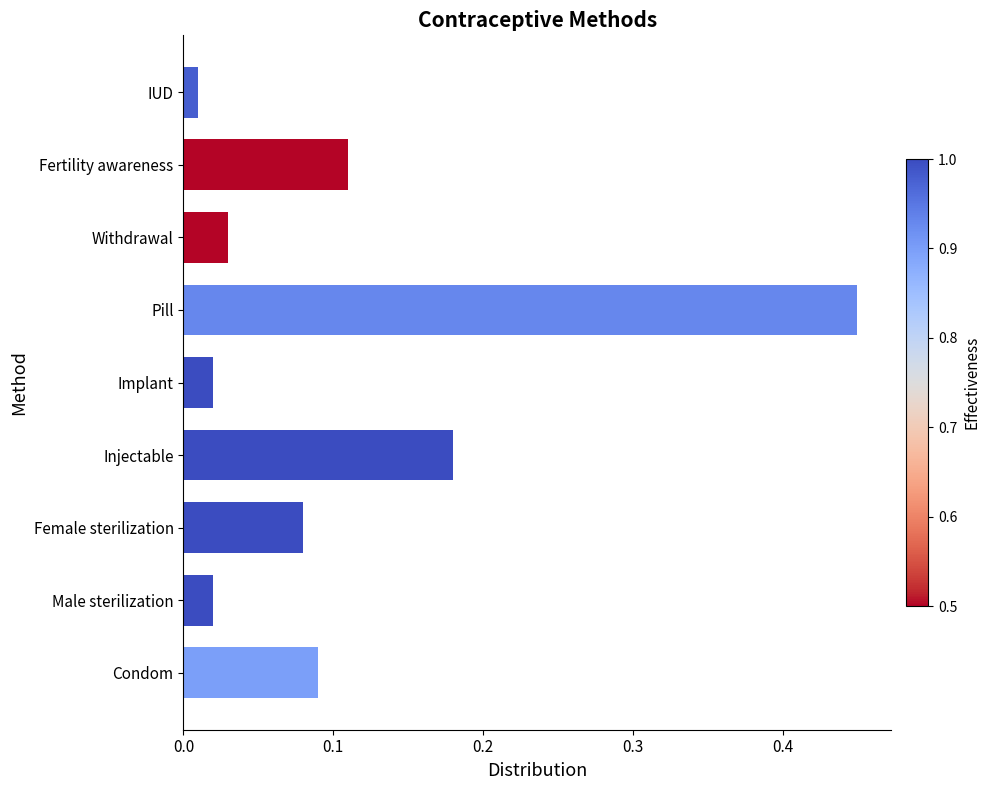

Which category has the highest value across all series?

Pill